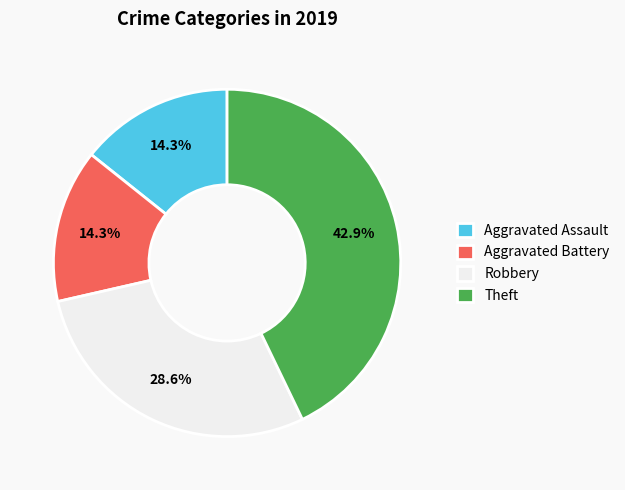

How many segments does this pie chart have?

4